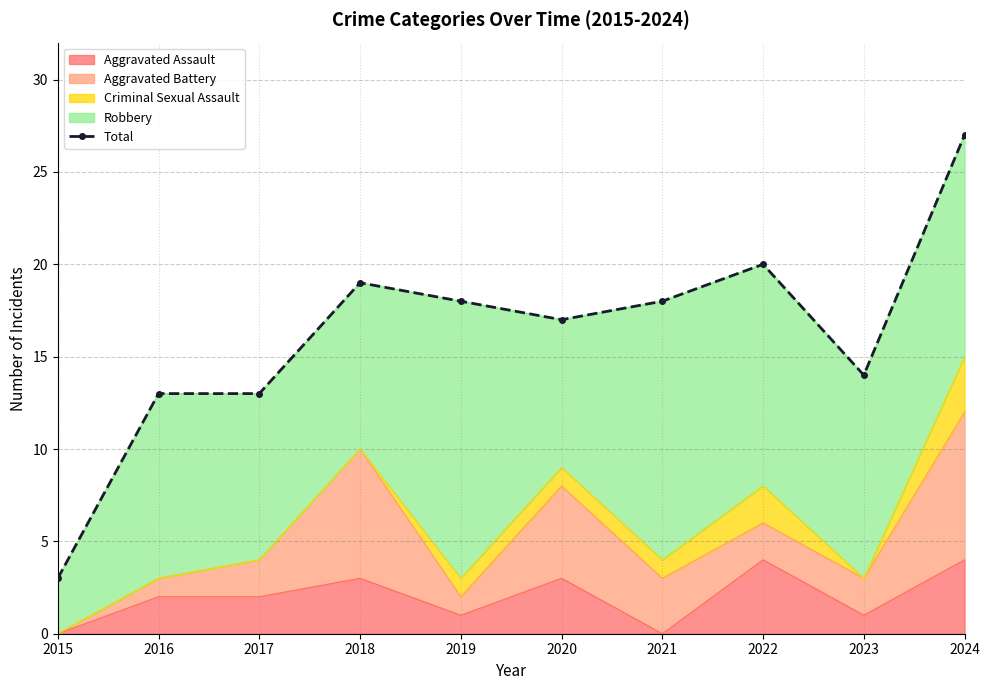

What is the value of the 3rd point from the left?

13